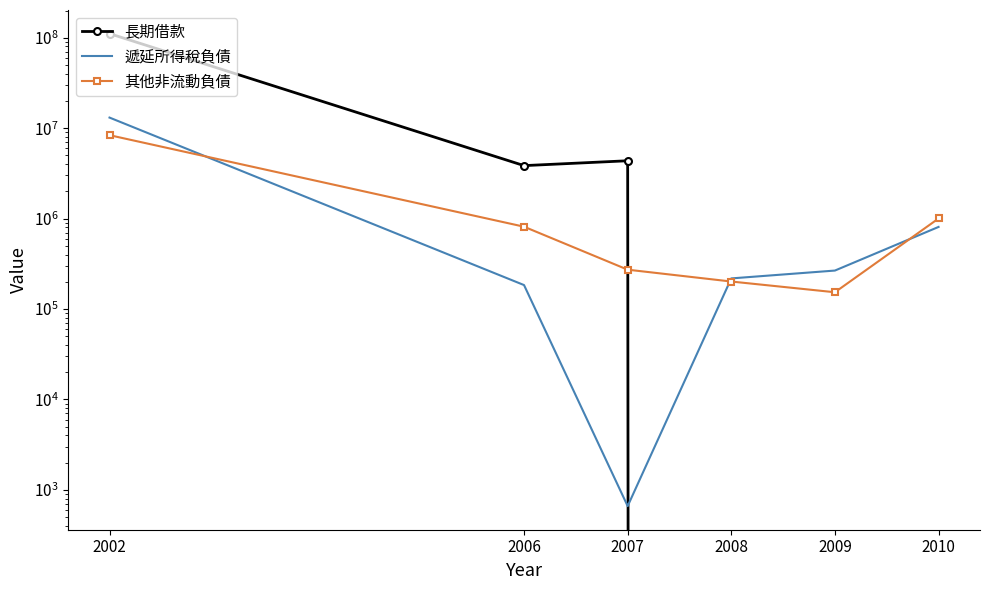

Which category has the lowest value in the 其他非流動負債 series?

2009